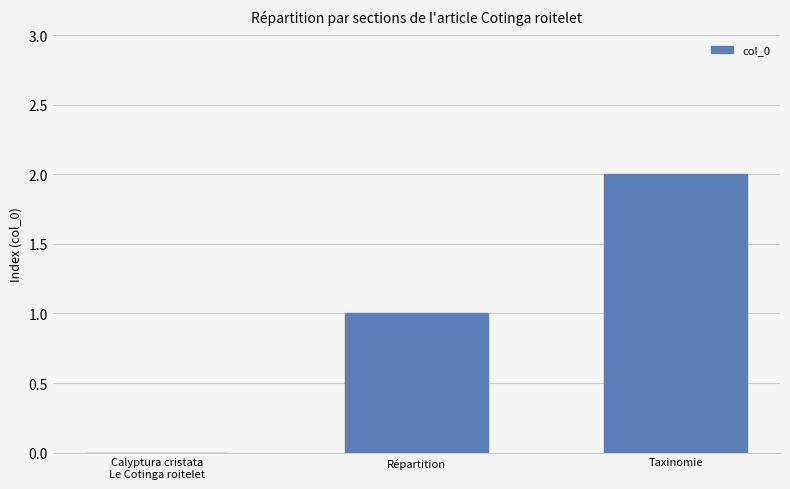

What is the approximate value at Répartition?

1